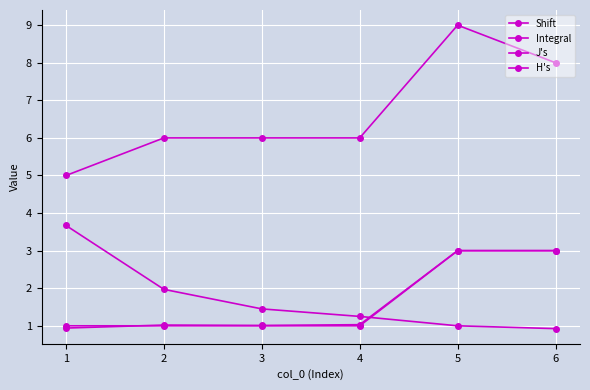

What is the minimum value for J's?

5.0